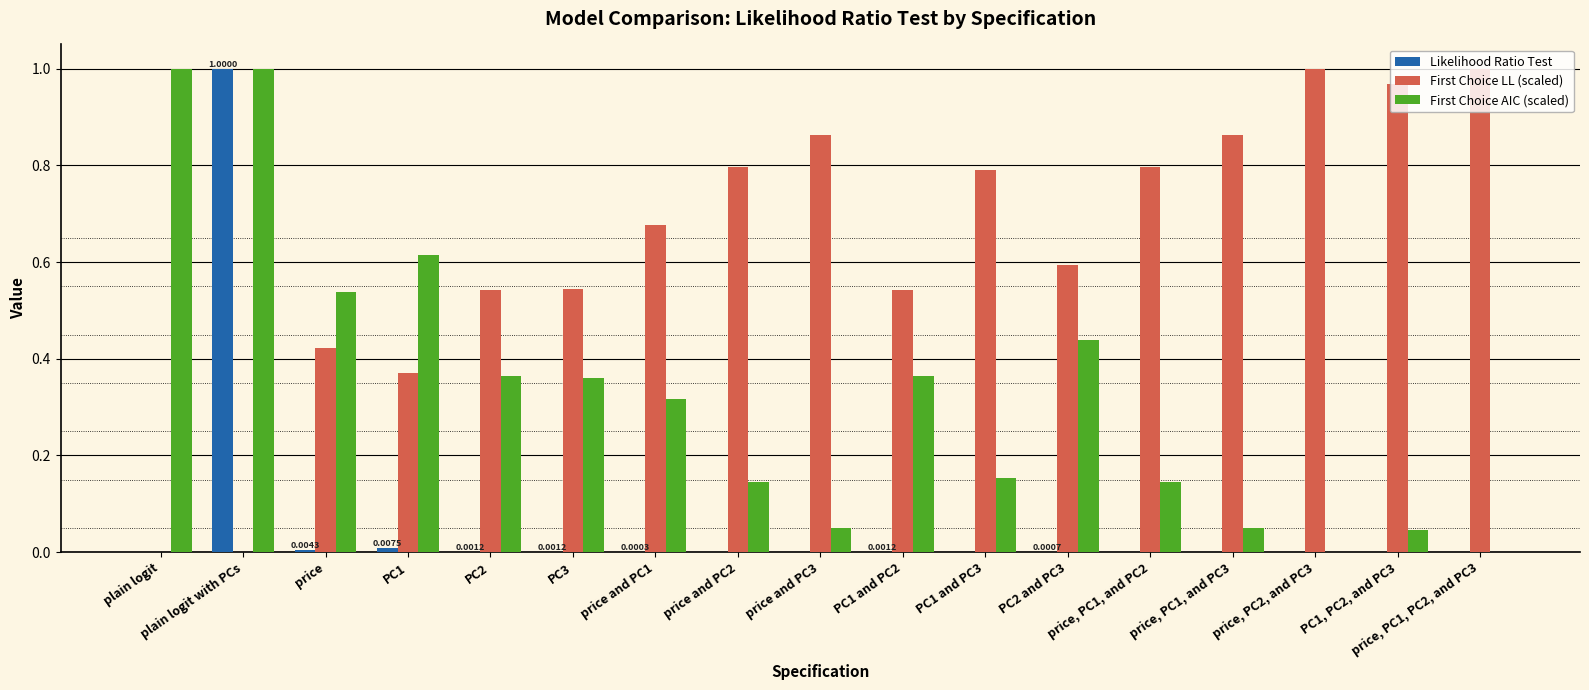

At which category is the sum across all series the highest?

plain logit with PCs